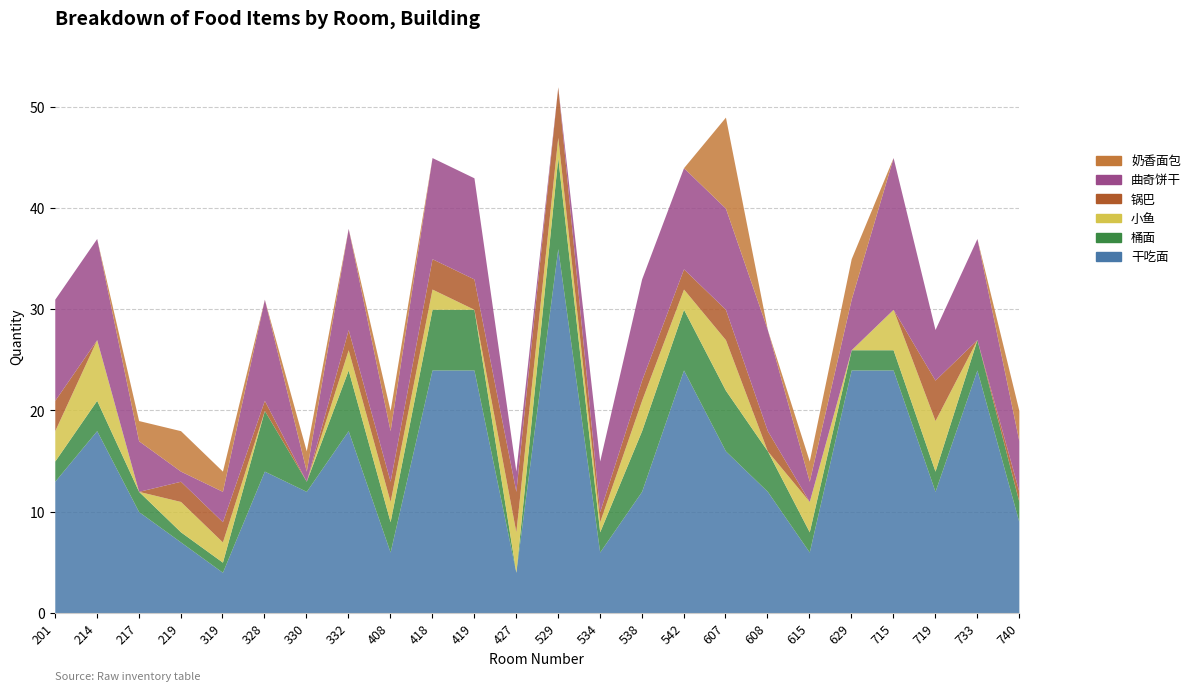

What are all the series names shown in the legend?

干吃面, 桶面, 小鱼, 锅巴, 曲奇饼干, 奶香面包